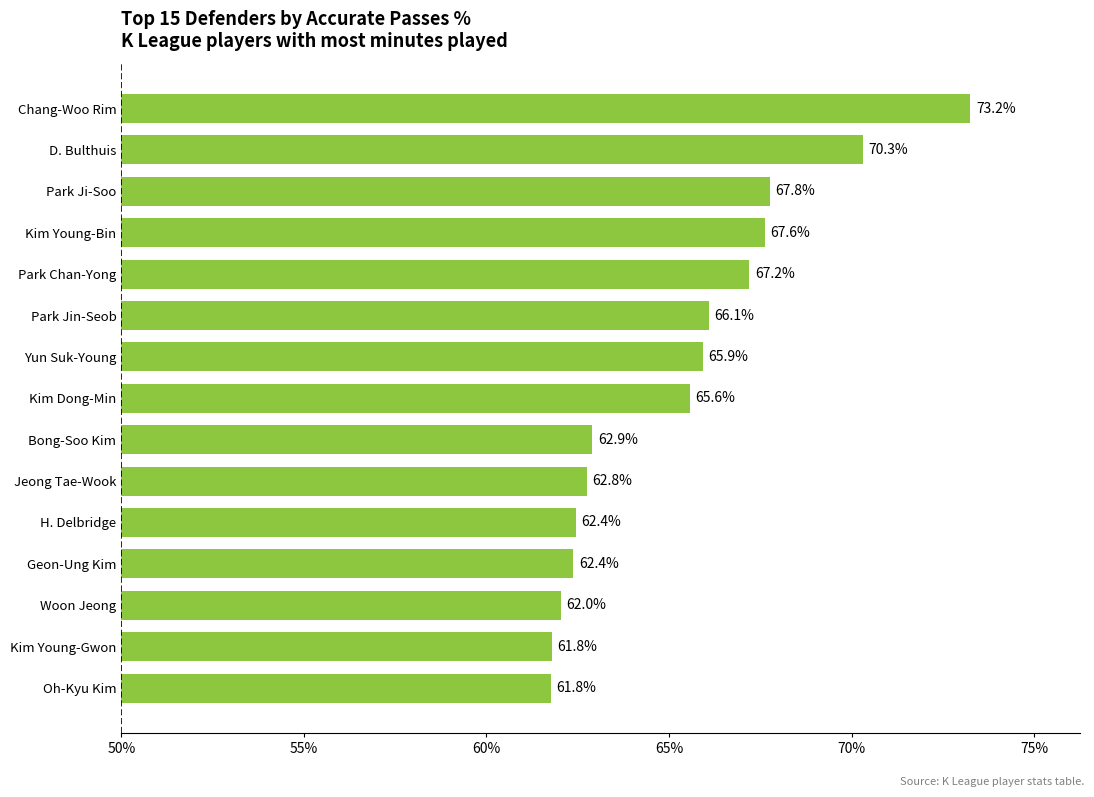

What value does the data have at Kim Dong-Min?

65.6